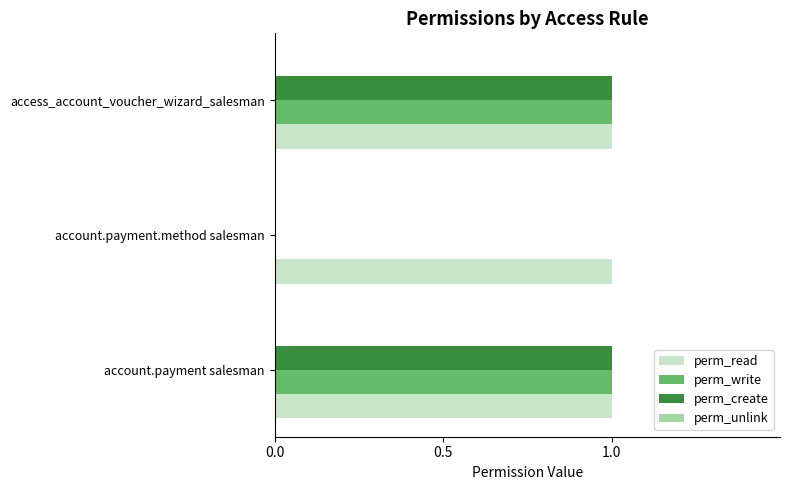

True or false: perm_create has a value of 2 at access_account_voucher_wizard_salesman.

False